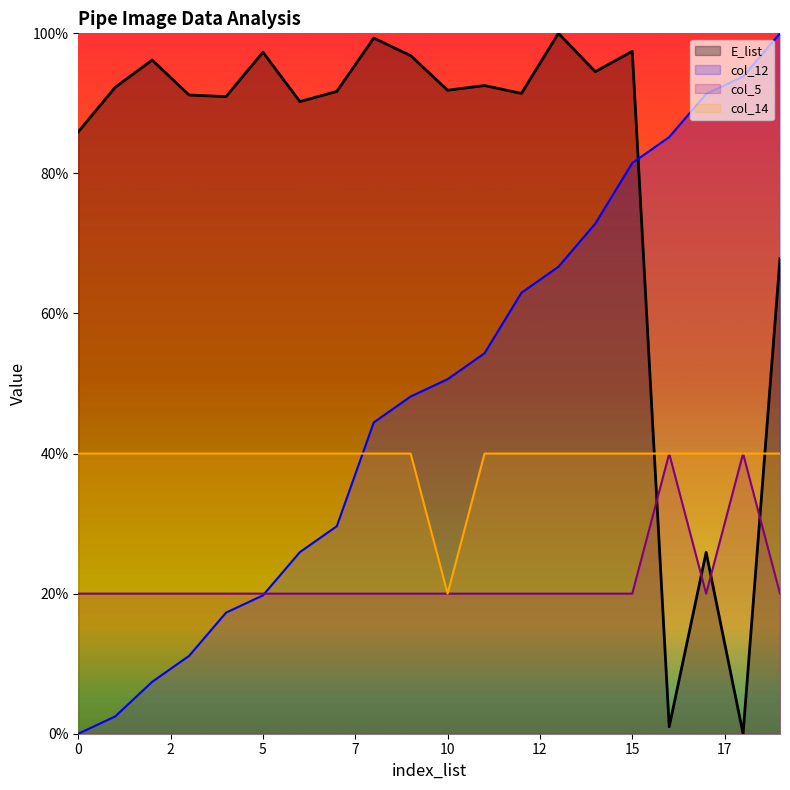

Does the chart have visible grid lines?

No